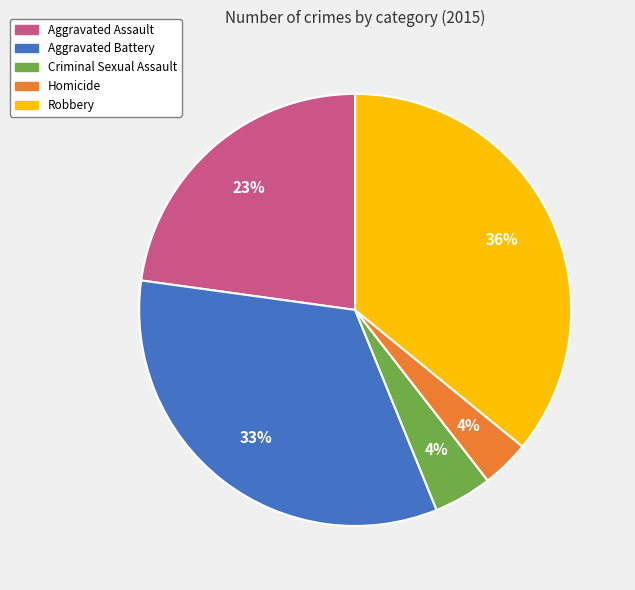

True or false: Aggravated Assault accounts for 8% of the total.

False